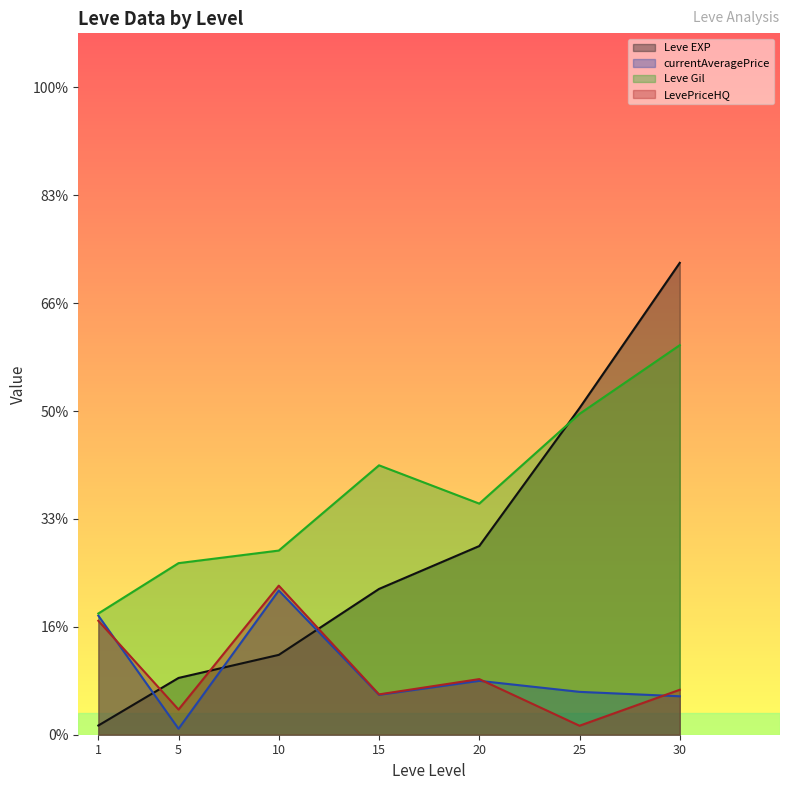

At which label does Leve EXP first exceed 10100?

15